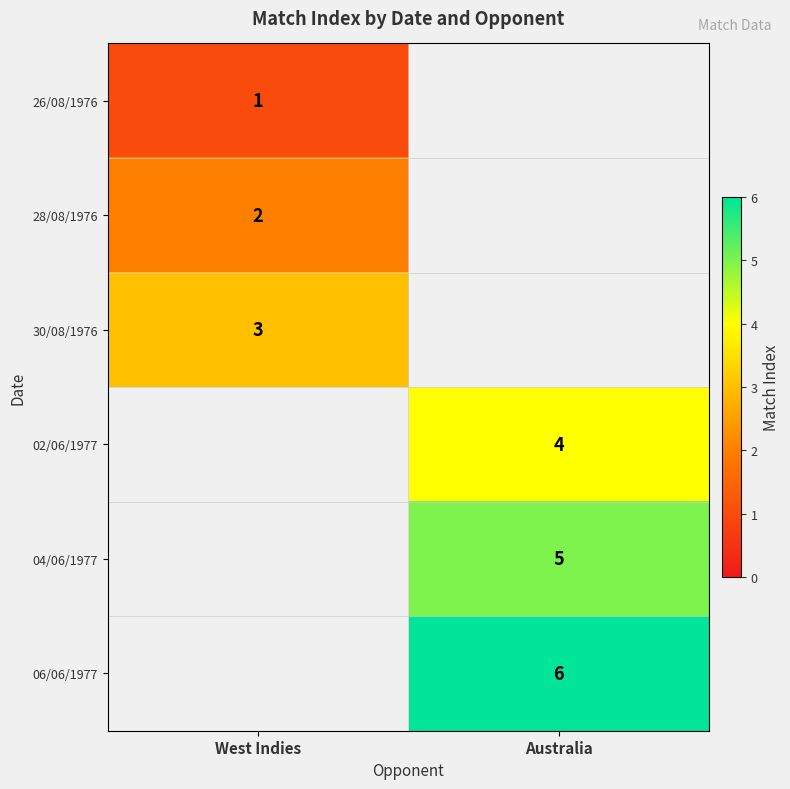

True or false: 02/06/1977 has a value of 7 at Australia.

False